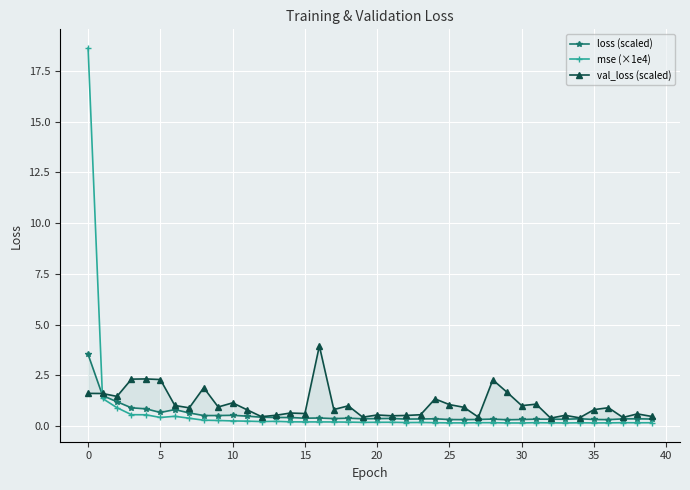

At which label does mse (×1e4) reach its minimum?

30